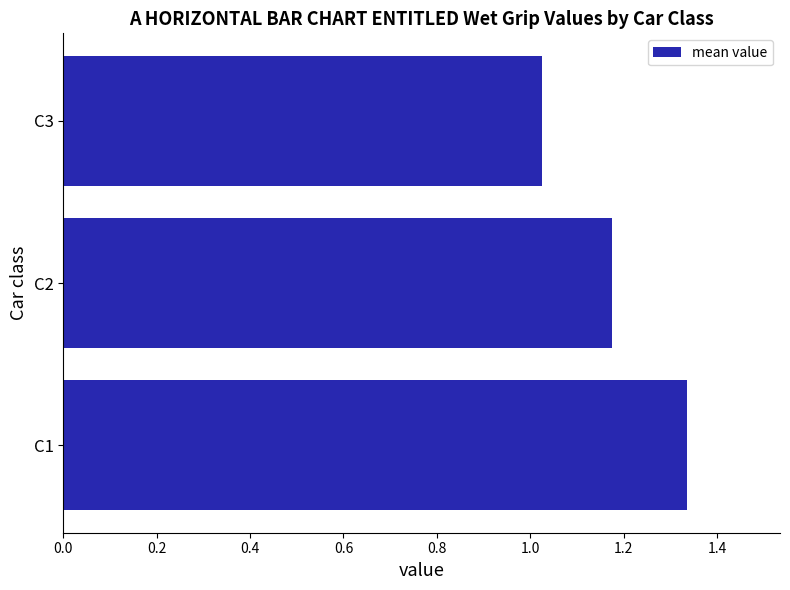

At which label is the value closest to 1?

C3